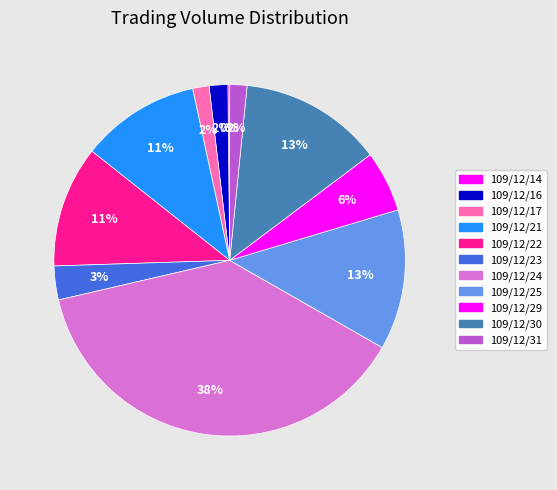

What is the largest slice in the pie chart?

109/12/24